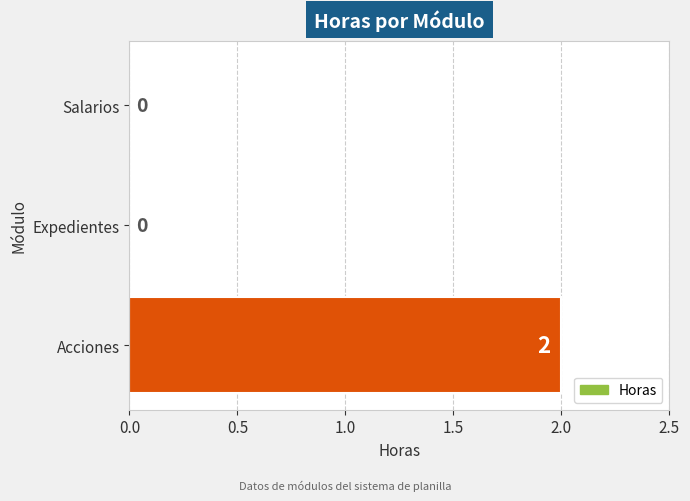

Which label corresponds to the largest value in the chart?

Acciones